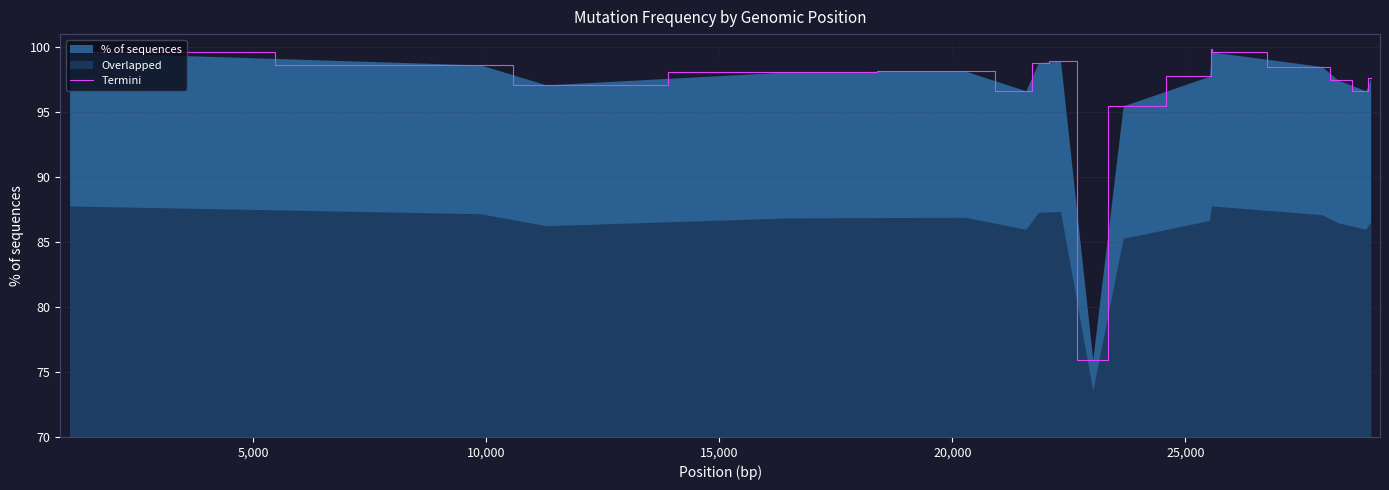

What is the highest value of the Termini series?

99.8